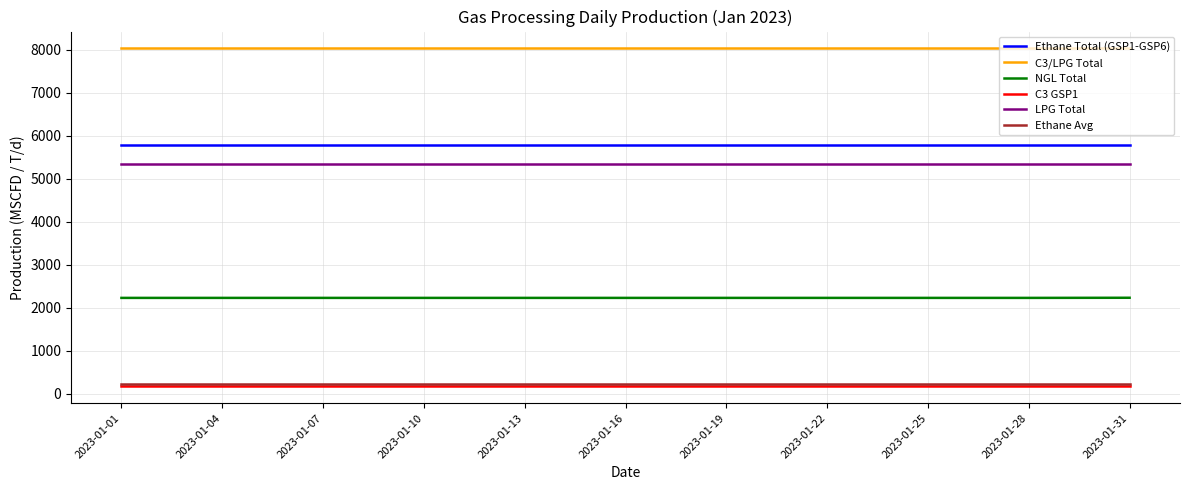

What is the average value of the Ethane Total (GSP1-GSP6) series?

5795.3